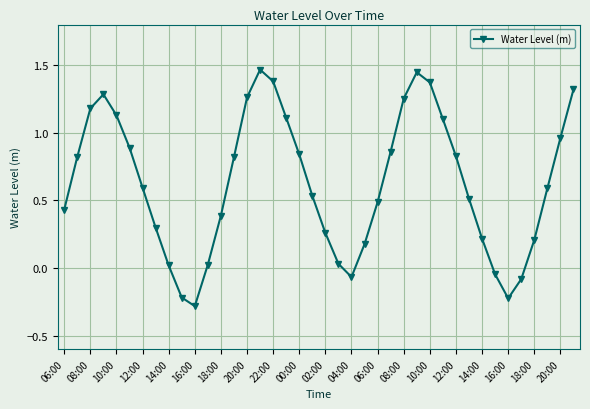

What is the difference between the maximum and minimum values?

1.7